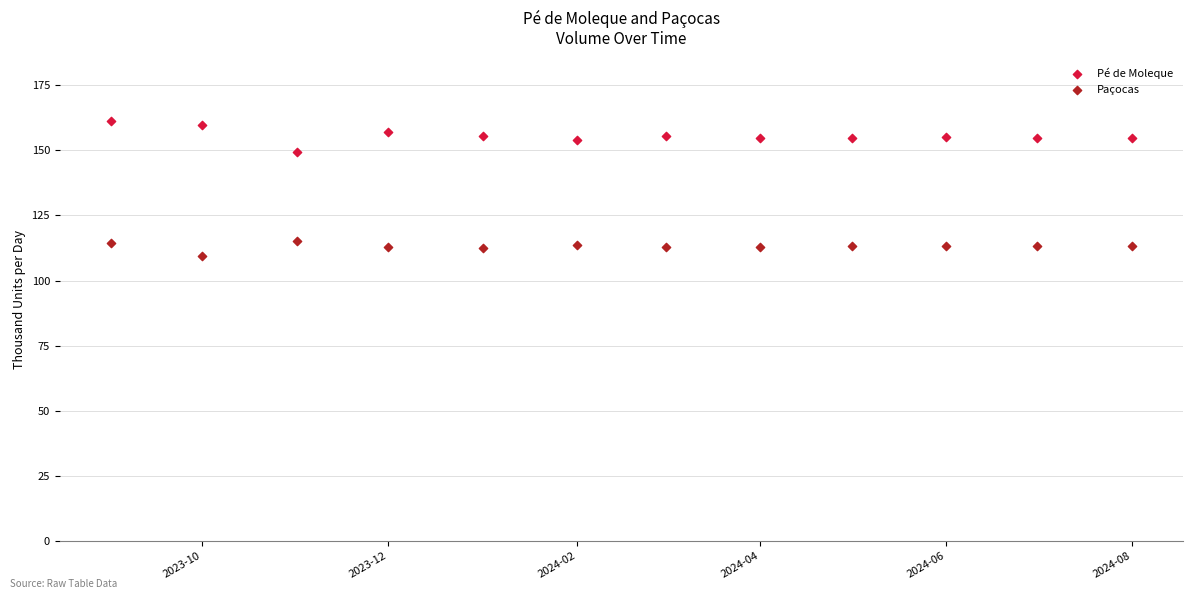

What are all the series names shown in the legend?

Pé de Moleque, Paçocas